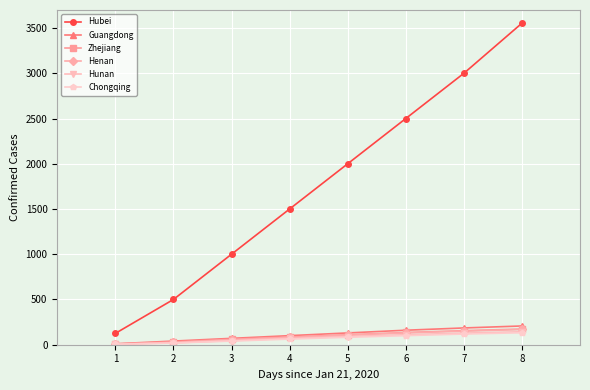

How many values in the Guangdong series are below 130?

4